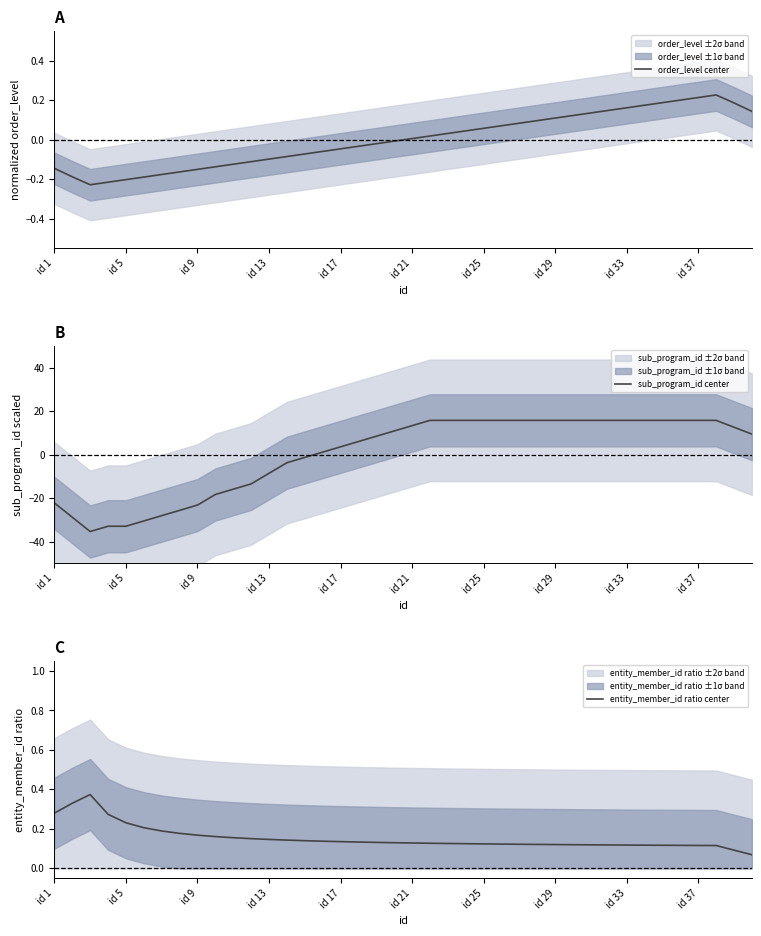

What is the highest value of the sub_program_id center series?

15.8